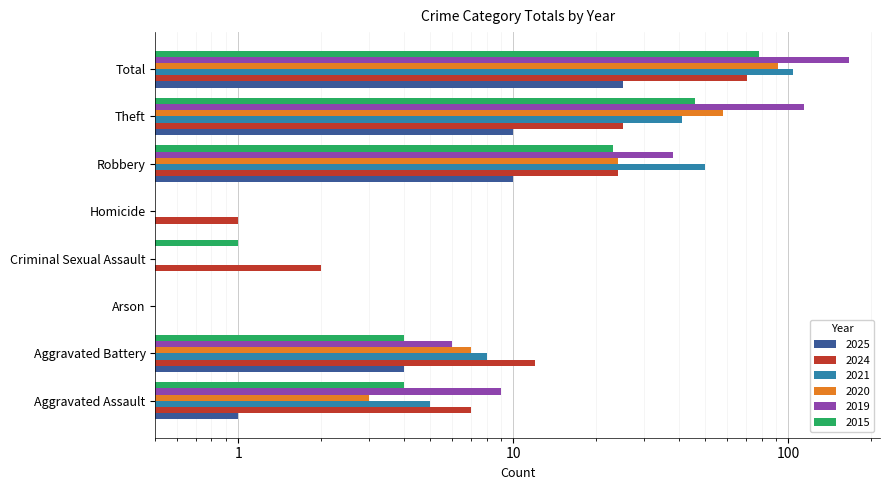

Which series has the widest spread of values?

2019